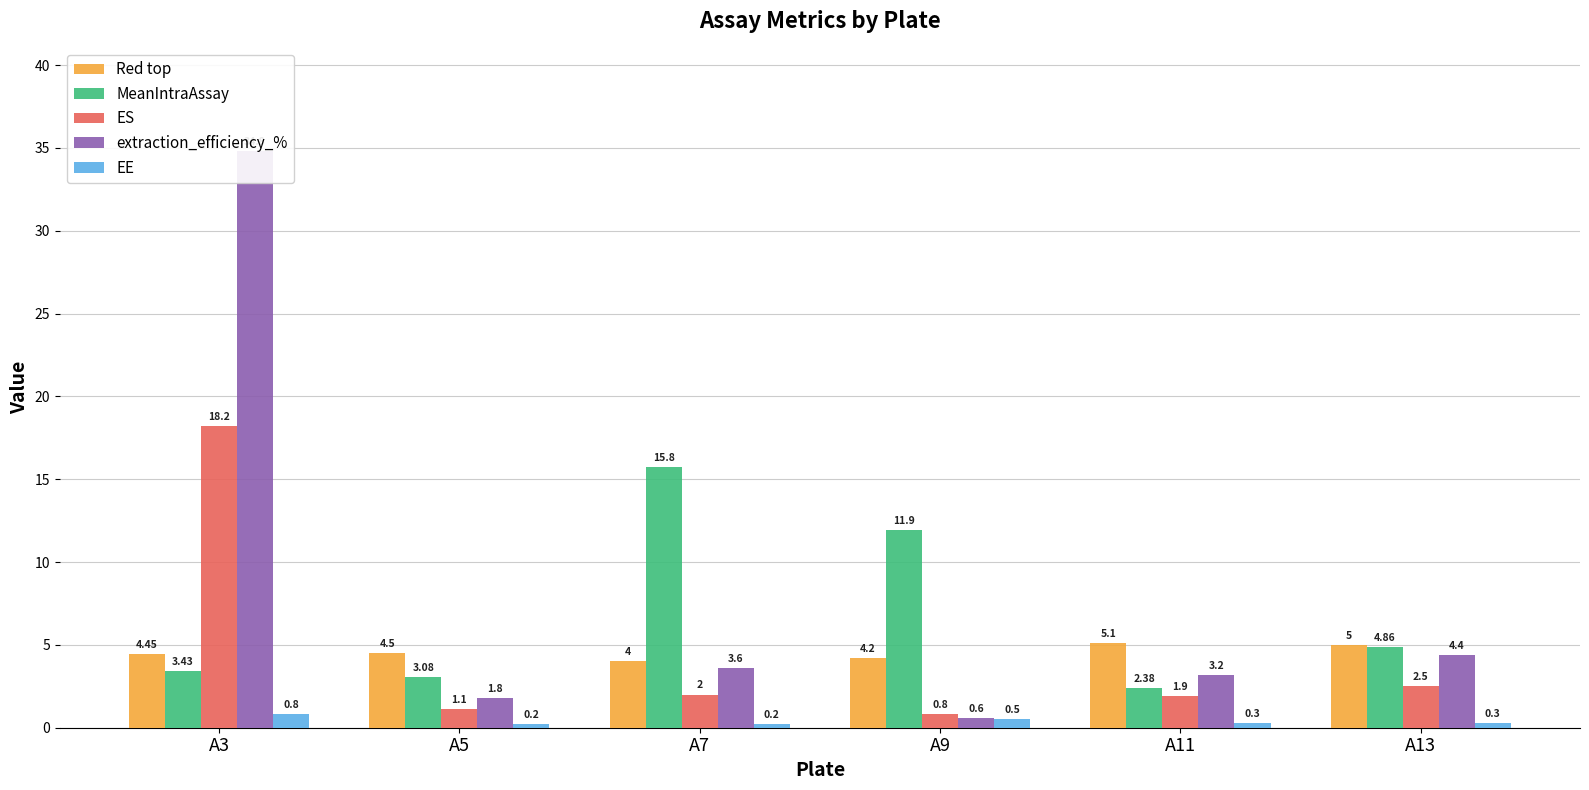

Which series has the largest total across all categories?

extraction_efficiency_%